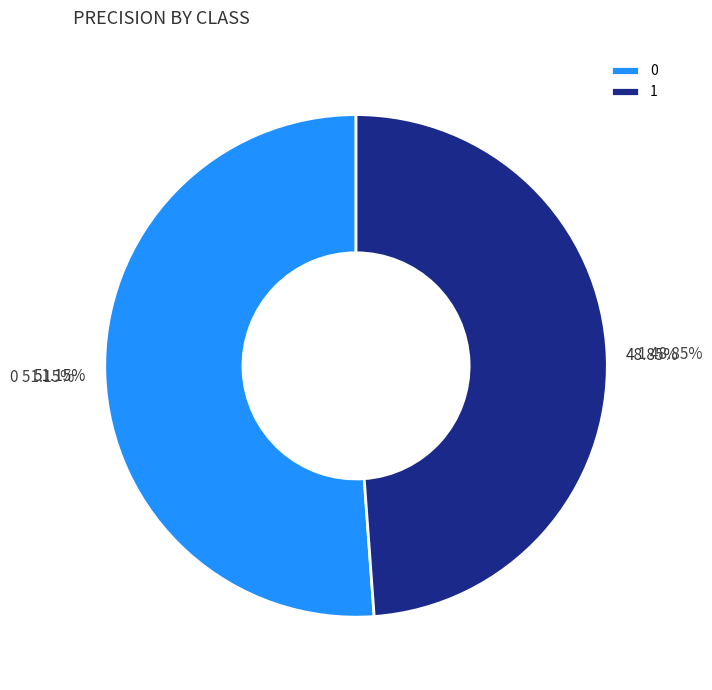

Is it true that 1 is 49% of the pie?

True